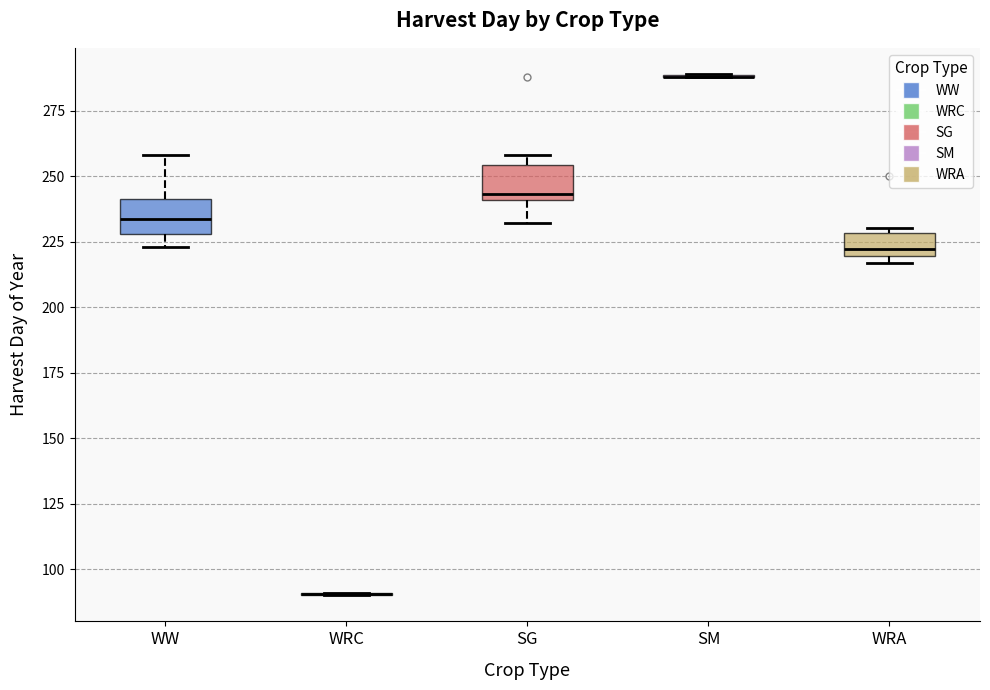

Reading left to right, transcribe this box plot: for each box, give where its median line is, the range the box spans, and where its two whiskers end, as read against the y-axis. The values are not printed on the chart, so give them approximately, as read against the axis.

WW: median 235, box 230 to 240, whiskers 225 to 260
WRC: box collapsed to a line at 90, whiskers 90 to 90
SG: median 245, box 240 to 255, whiskers 230 to 260
SM: box collapsed to a line at 290, whiskers 290 to 290
WRA: median 220 (just above the box's lower edge), box 220 to 230, whiskers 215 to 230 (just above the box's upper edge)